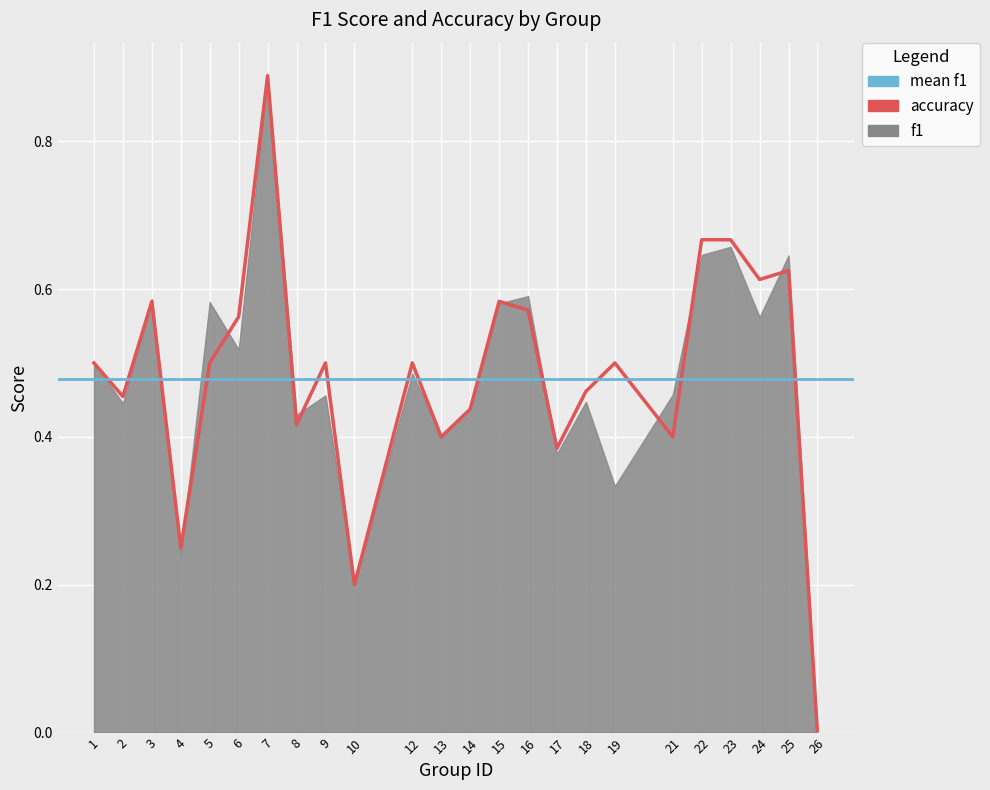

The value at 10 is 0.3. True or false?

False